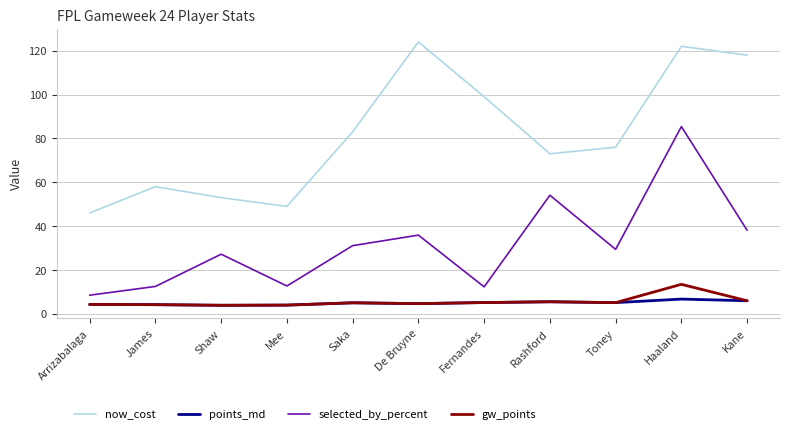

At which label does points_md first exceed 5?

Saka